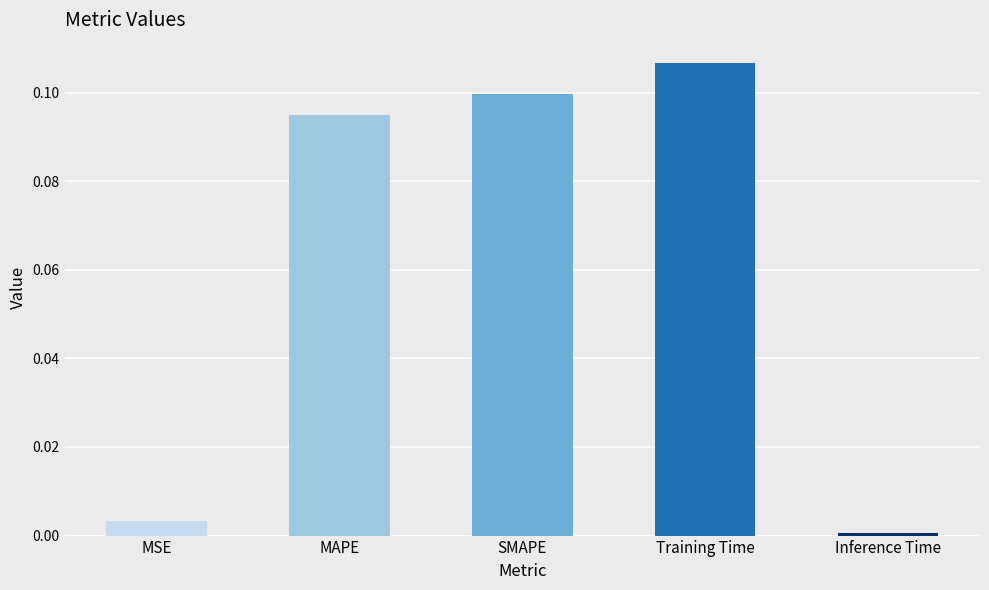

The chart shows a value of 0.1 at MAPE. True or false?

True